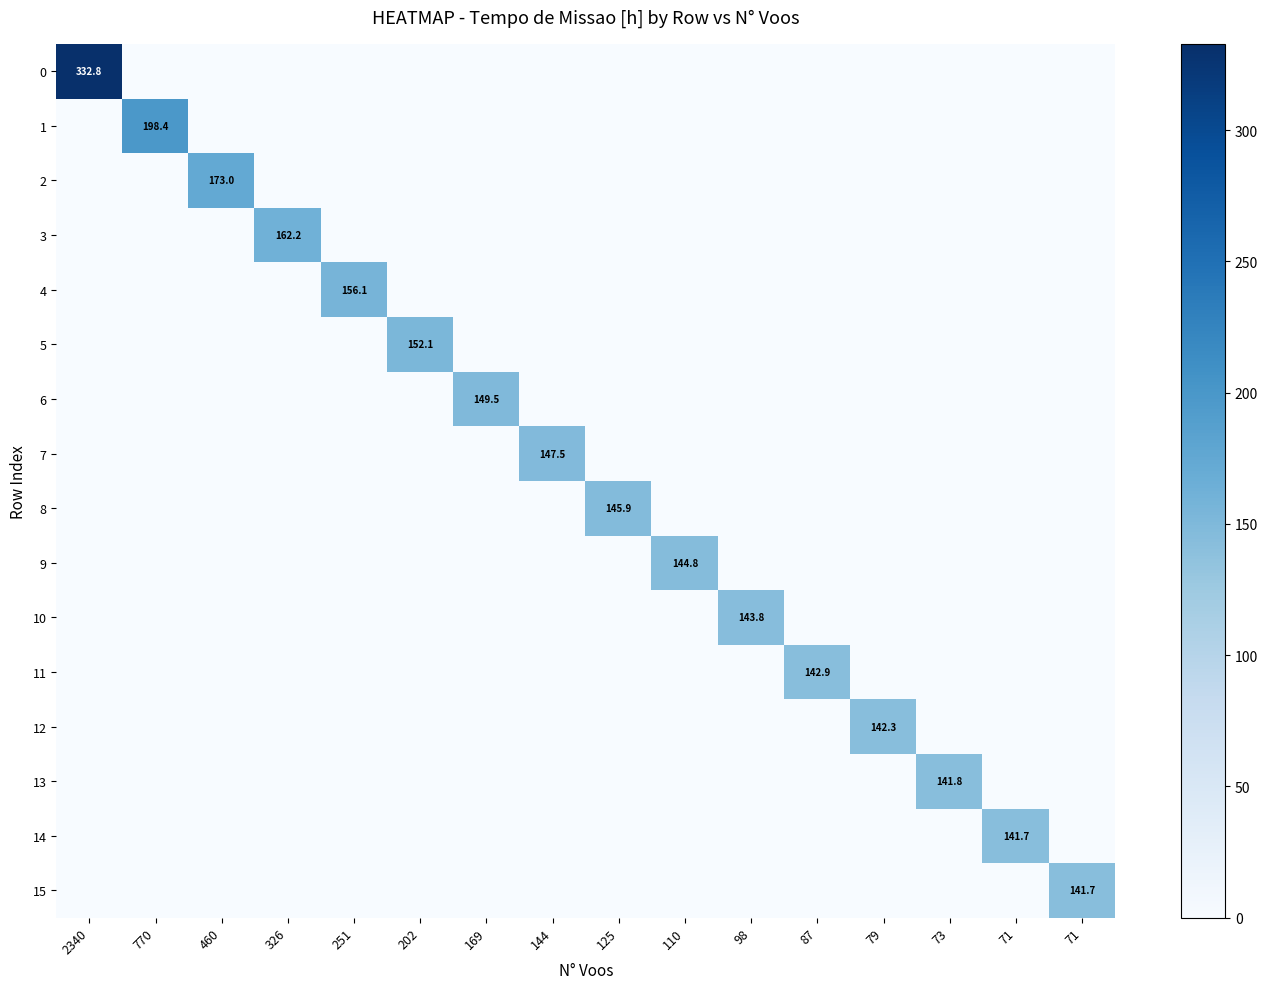

At how many categories does at least one series exceed 20?

16